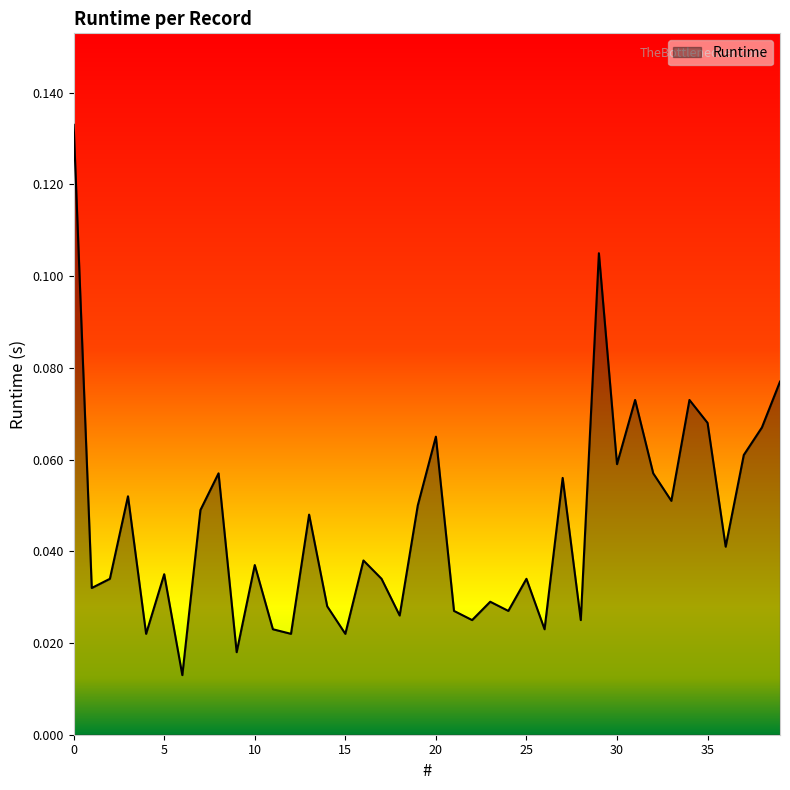

Reading right to left, list all the values displayed in this chart.

0.1	0.1	0.1	0.0	0.1	0.1	0.1	0.1	0.1	0.1	0.1	0.0	0.1	0.0	0.0	0.0	0.0	0.0	0.0	0.1	0.1	0.0	0.0	0.0	0.0	0.0	0.0	0.0	0.0	0.0	0.0	0.1	0.0	0.0	0.0	0.0	0.1	0.0	0.0	0.1